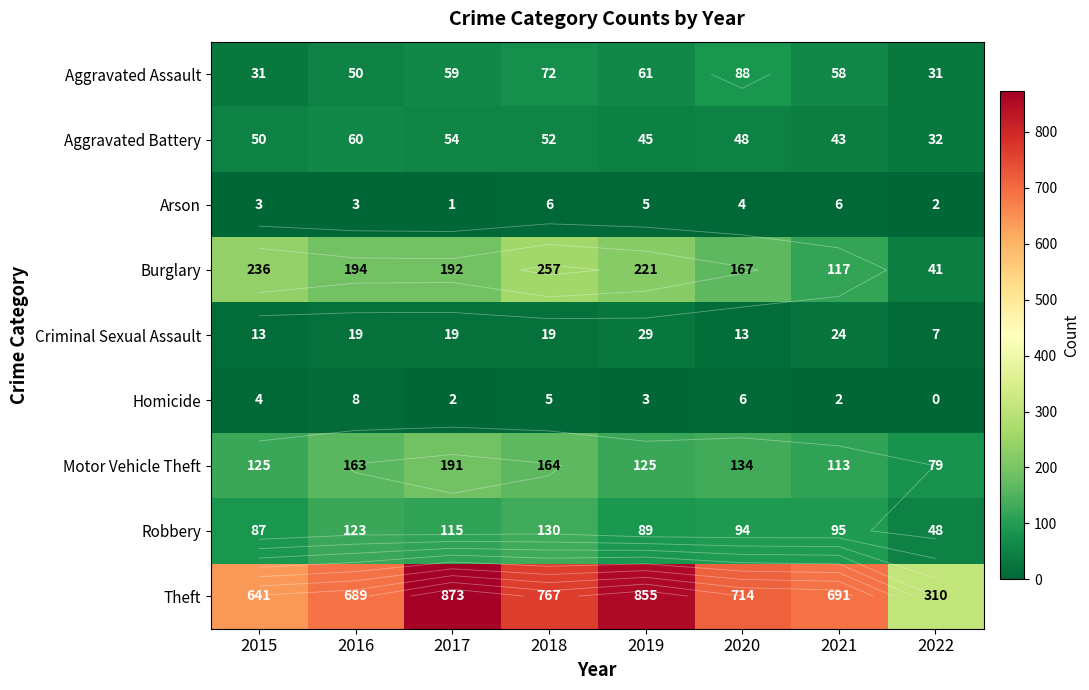

The Robbery series shows 215 at 2018. True or false?

False